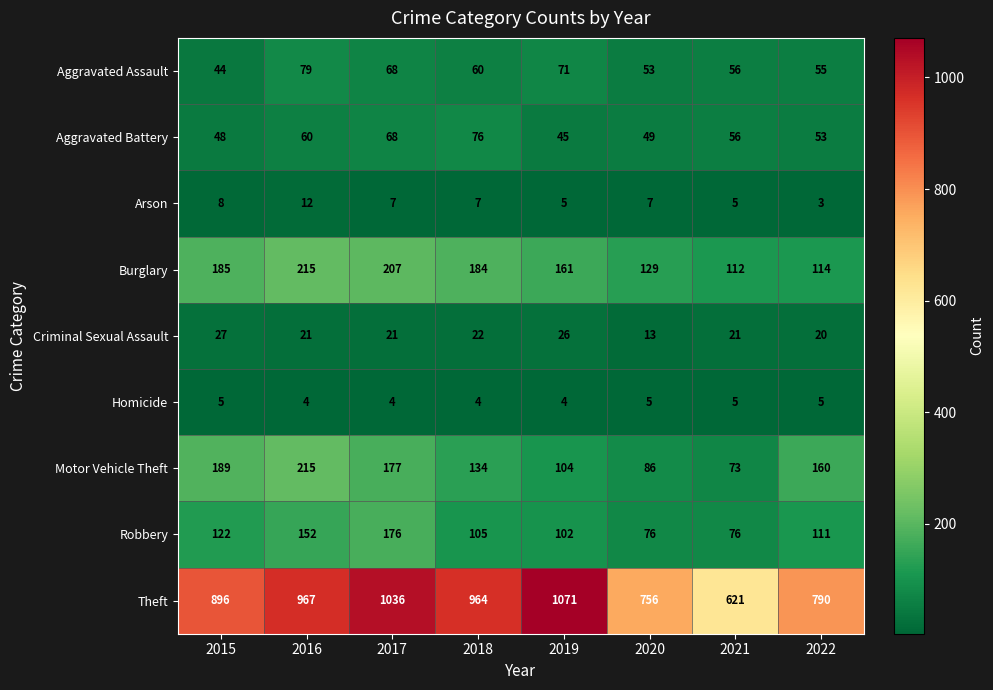

Between 2015 and 2021, which series saw the biggest shift?

Theft